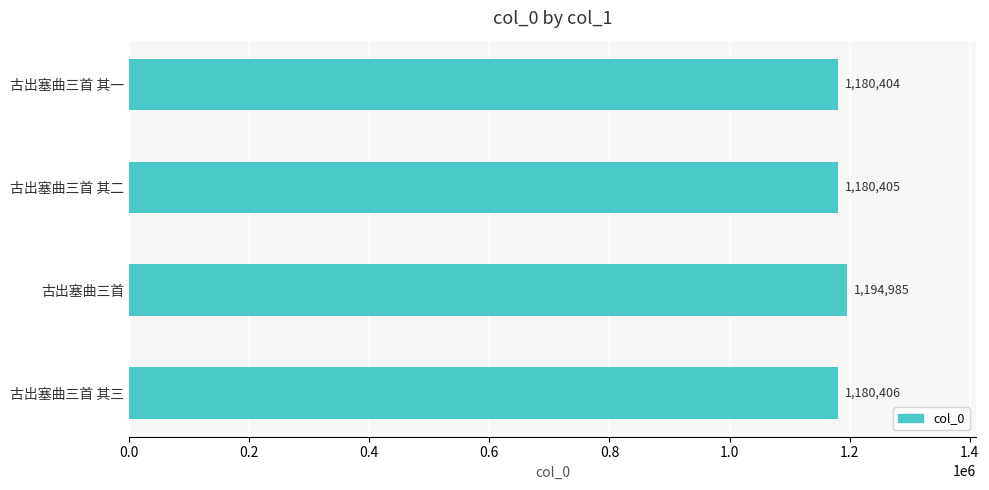

Reading bottom to top, what are all the values shown in this chart?

古出塞曲三首 其三=1180406	古出塞曲三首=1194985	古出塞曲三首 其二=1180405	古出塞曲三首 其一=1180404